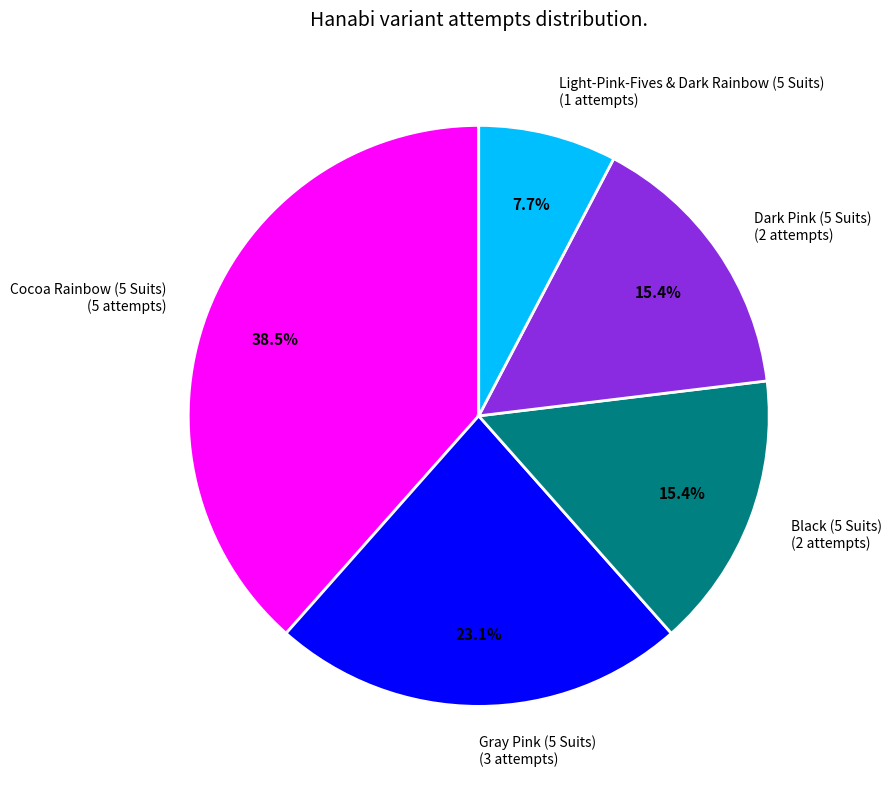

How many slices are in this pie chart?

5